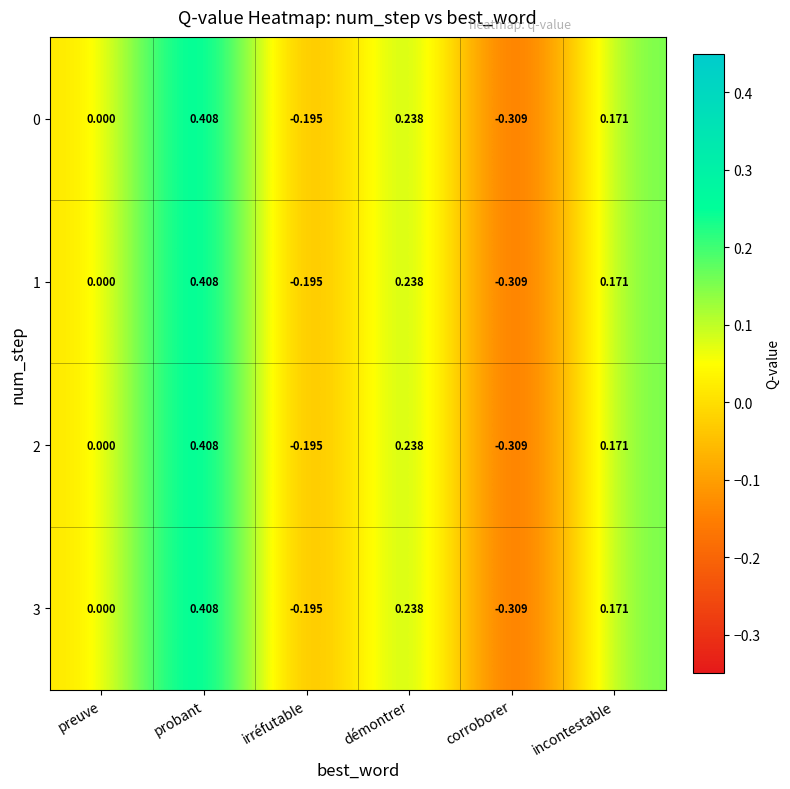

At which category is the sum across all series the highest?

probant